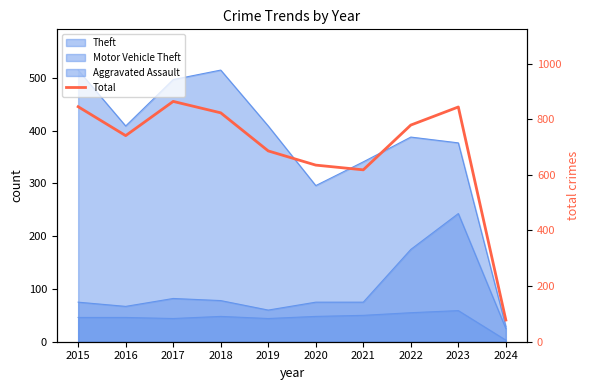

How many interior local valleys (lower than both neighbors) does the data have?

2